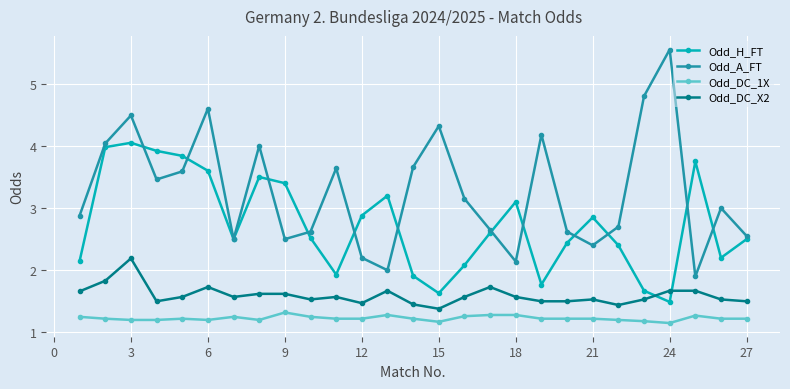

List the series in order of their overall mean, lowest first.

Odd_DC_1X, Odd_DC_X2, Odd_H_FT, Odd_A_FT